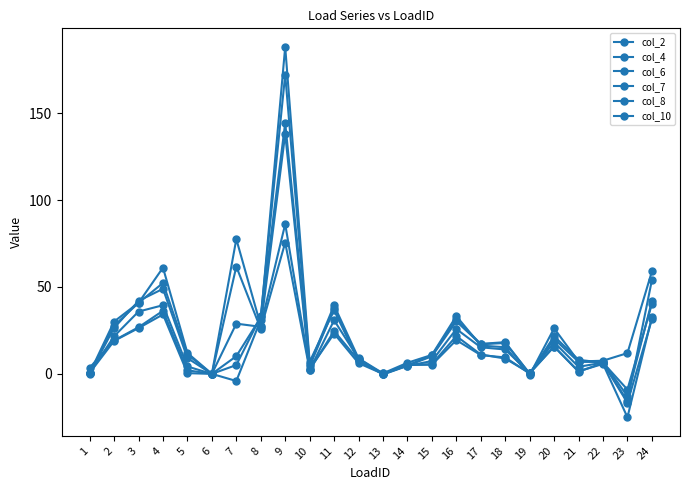

Does the chart have visible grid lines?

No